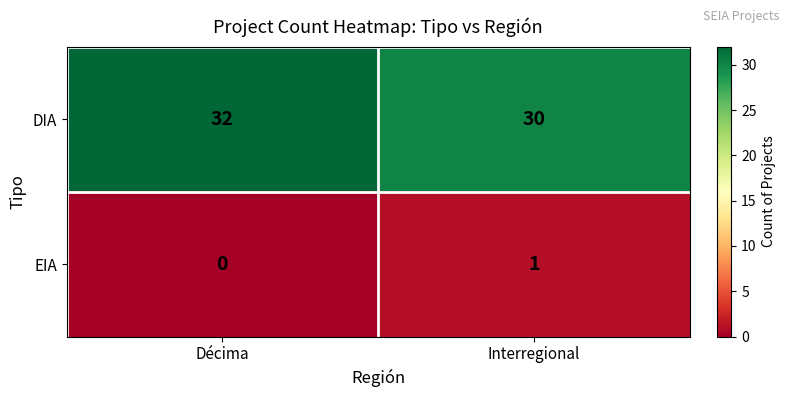

Rank the series by their average value, from highest to lowest.

DIA, EIA